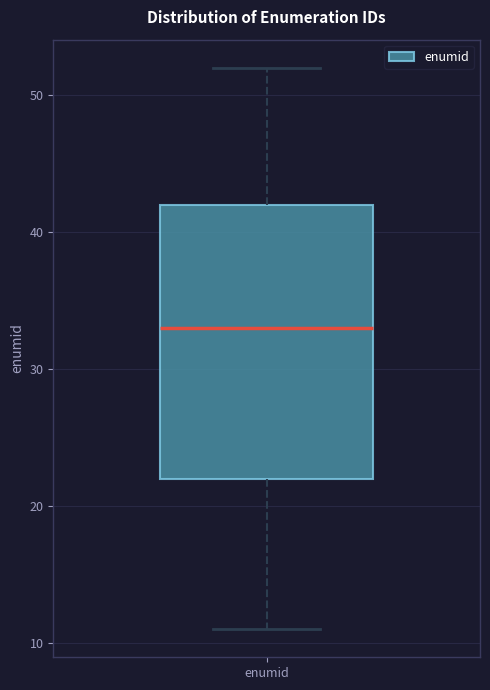

Transcribe this box plot: give where the median line is, the range the box spans, and where the two whiskers end, as read against the y-axis. The values are not printed on the chart, so give them approximately, as read against the axis.

median 33, box 22 to 42, whiskers 11 to 52